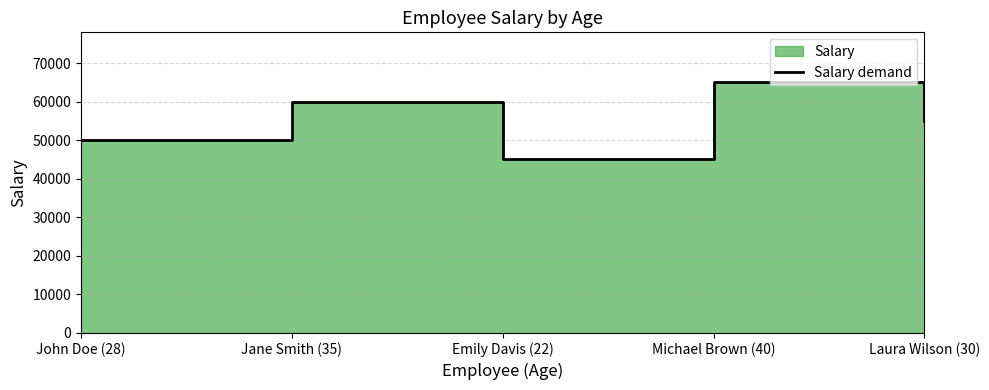

List the labels in order of value, smallest first.

Emily Davis (22), John Doe (28), Laura Wilson (30), Jane Smith (35), Michael Brown (40)